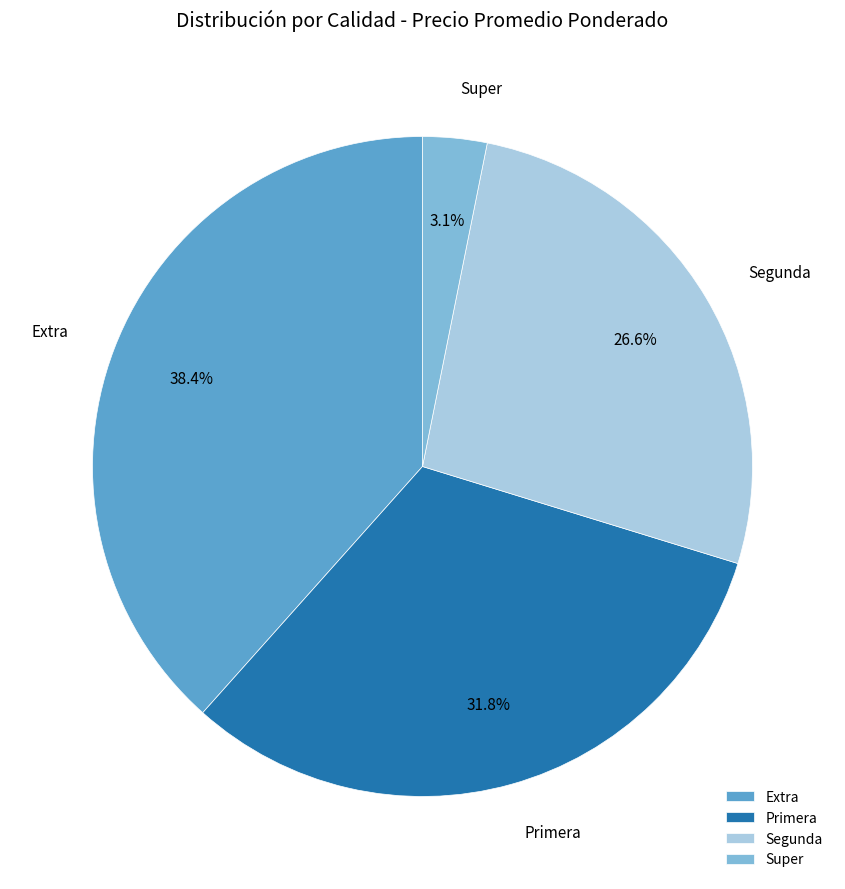

How many slices are in this pie chart?

4